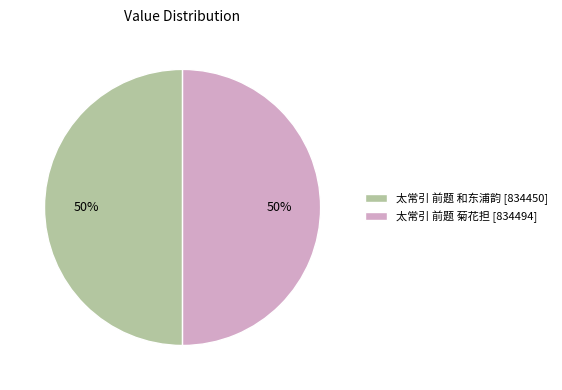

To the nearest percent, what is the combined percentage of 太常引 前题 和东浦韵 and 太常引 前题 菊花担?

100%